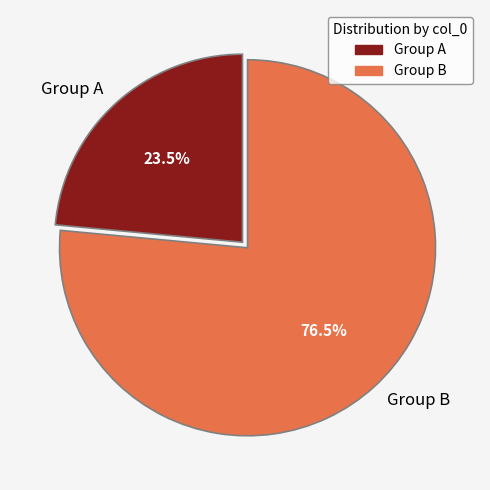

Does any single category account for the majority?

Yes